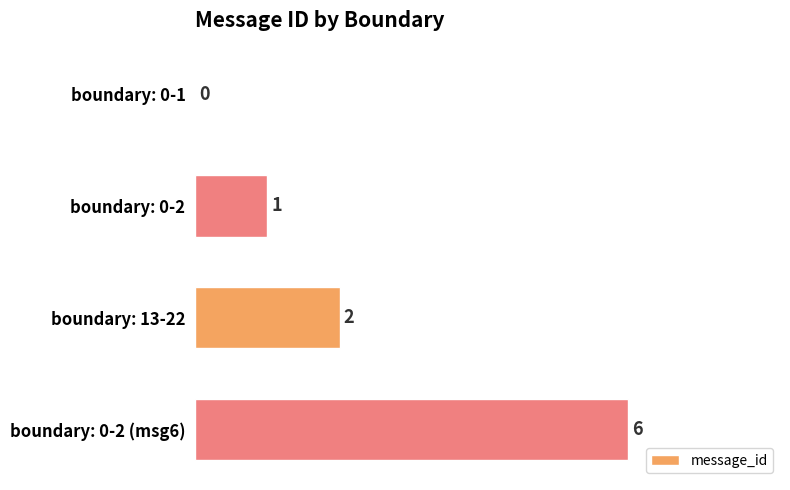

Which has a higher value, boundary: 0-2 or boundary: 13-22?

boundary: 13-22